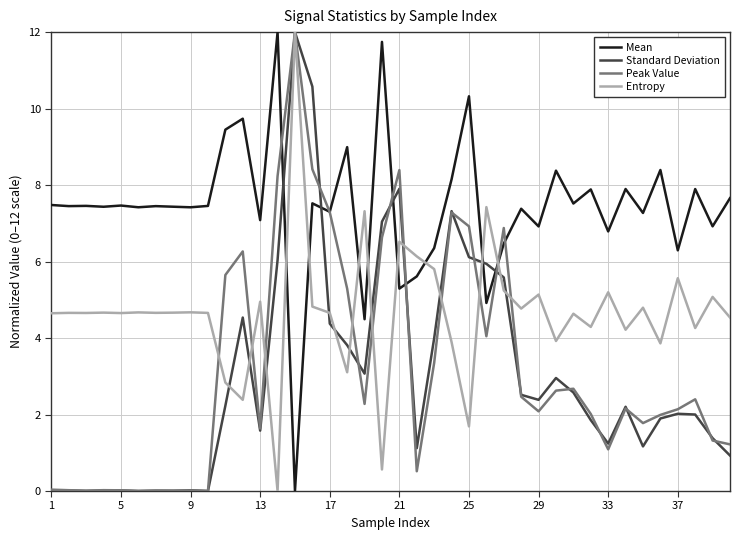

True or false: Mean and Standard Deviation cross at least once.

True